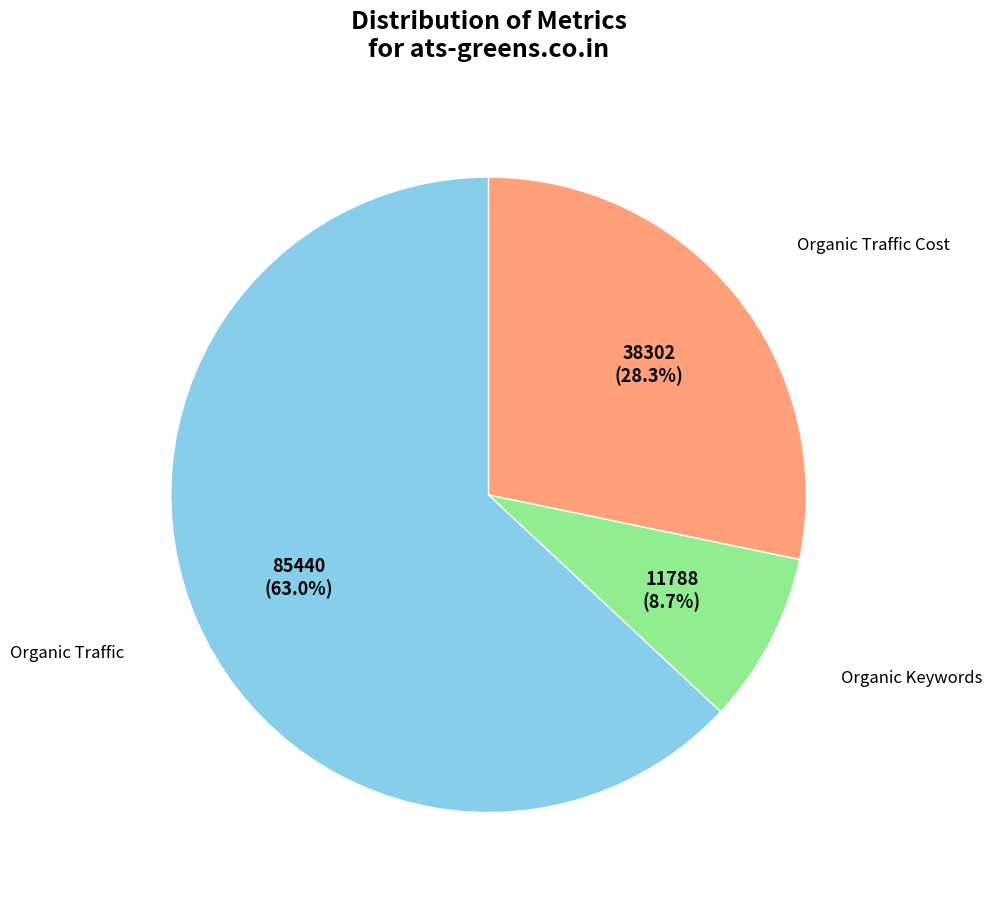

Is there a majority slice in this chart?

Yes